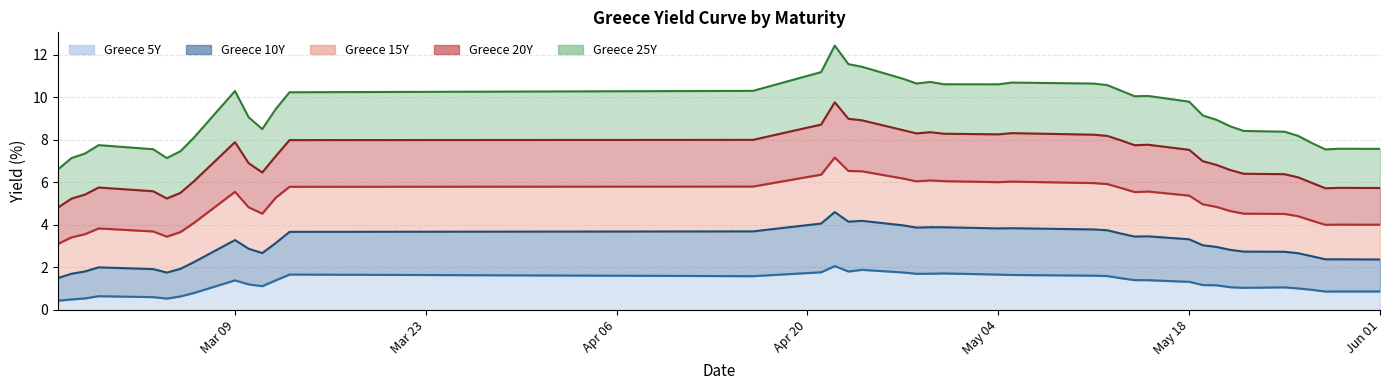

What is the highest value of the Greece 10Y series?

4.6